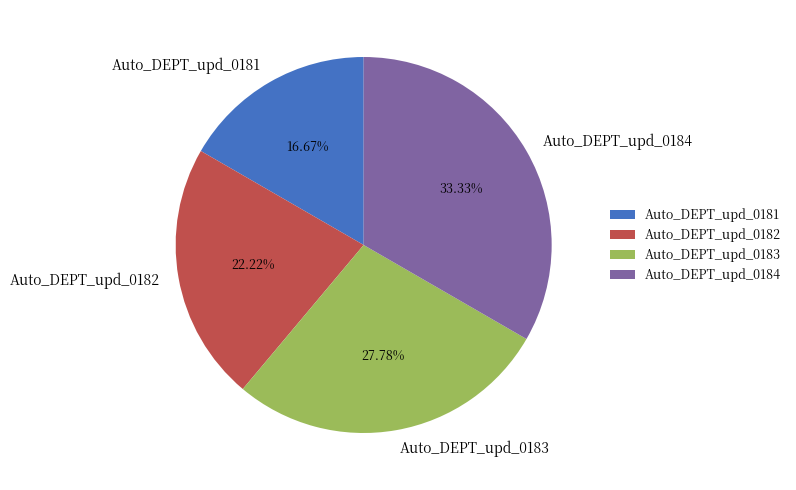

Count the number of slices in the pie.

4